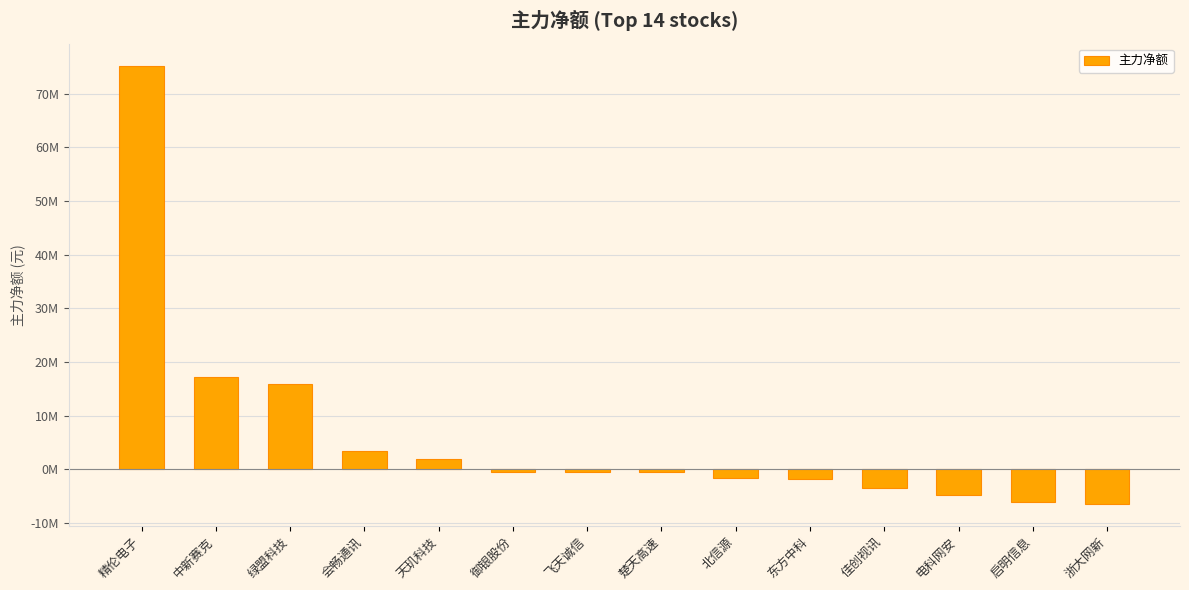

Does the chart contain any negative values?

Yes